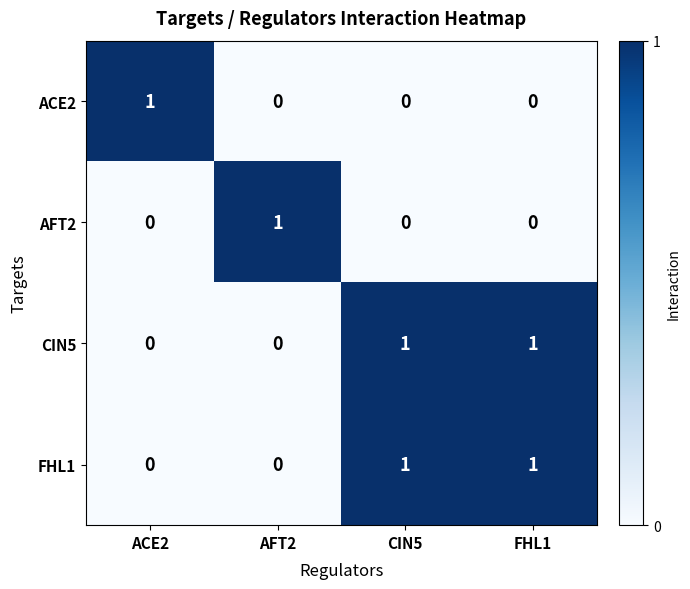

Count the FHL1 values in the range 0 to 1.

4